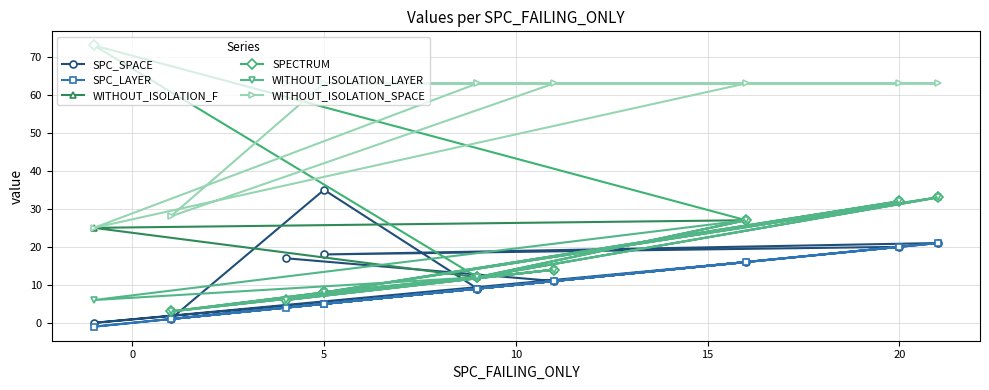

What is the average value of the SPC_SPACE series?

14